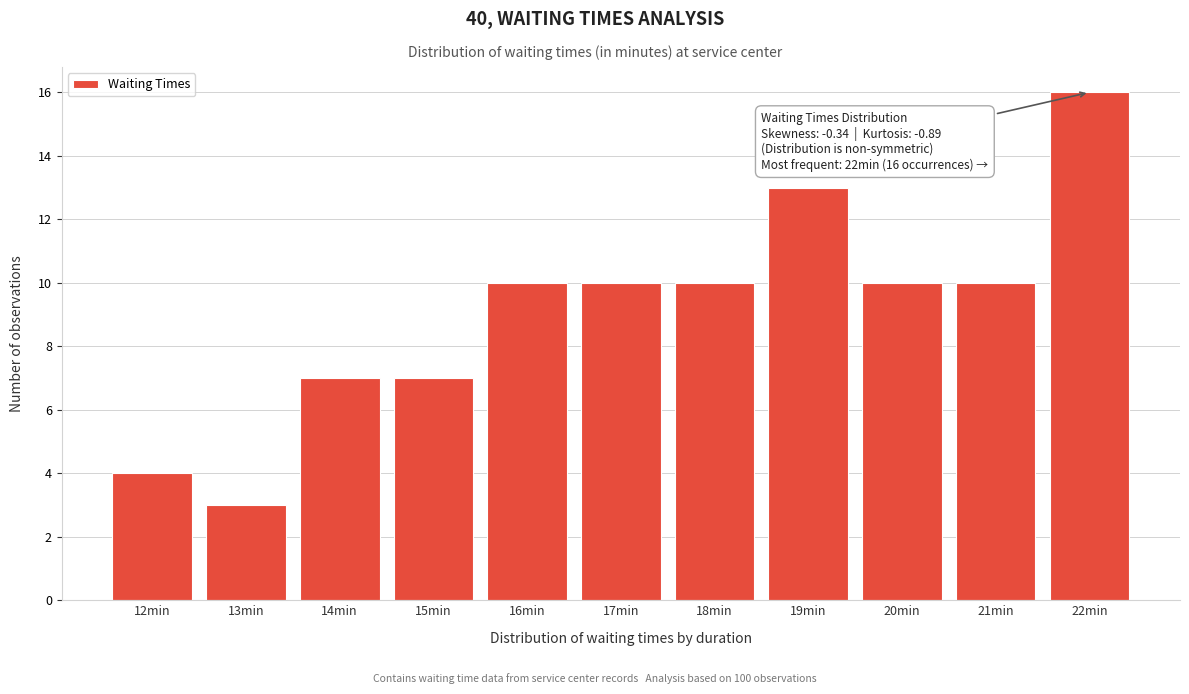

Reading right to left, extract all data points from this chart.

16	10	10	13	10	10	10	7	7	3	4